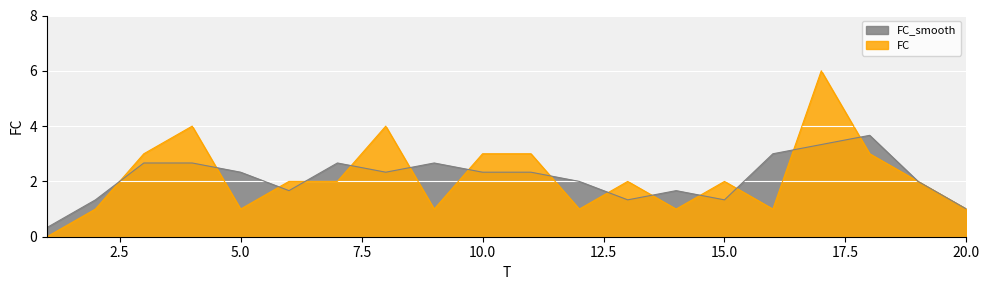

The chart shows a value of 1 at 14. True or false?

False